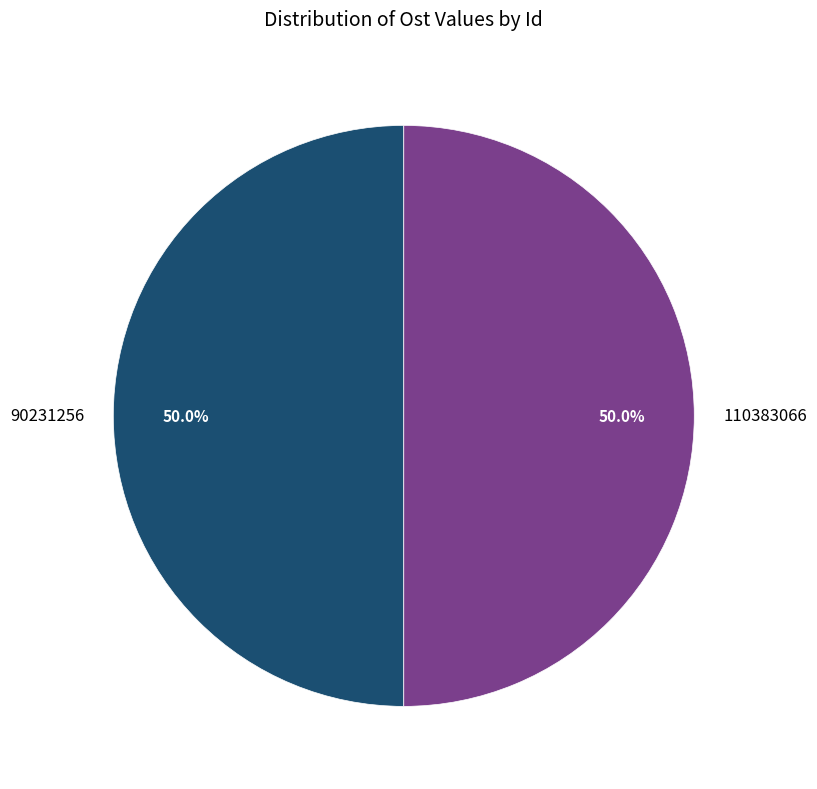

Is it true that 110383066 is 65% of the pie?

False